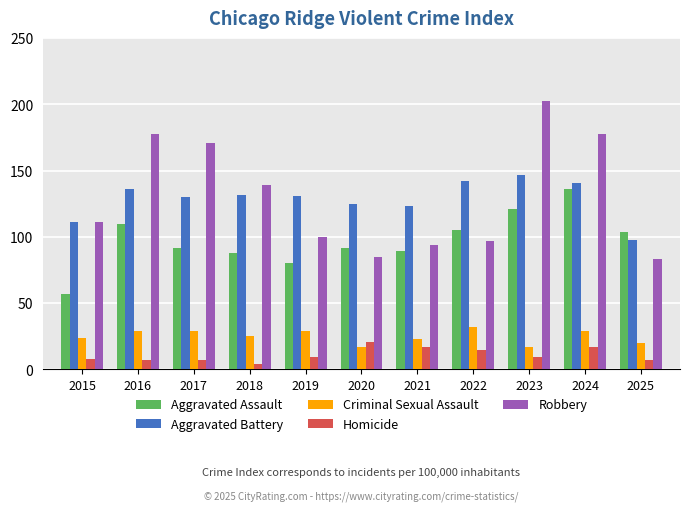

Which series has the largest total across all categories?

Robbery